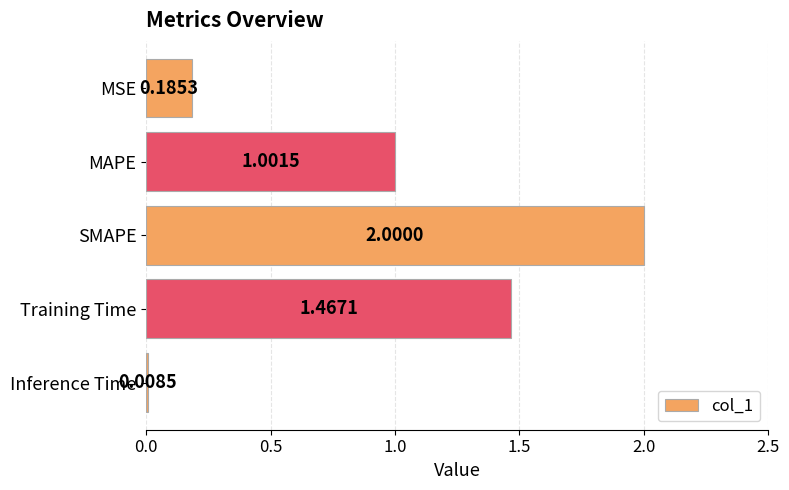

At which label is the value closest to 1?

MAPE